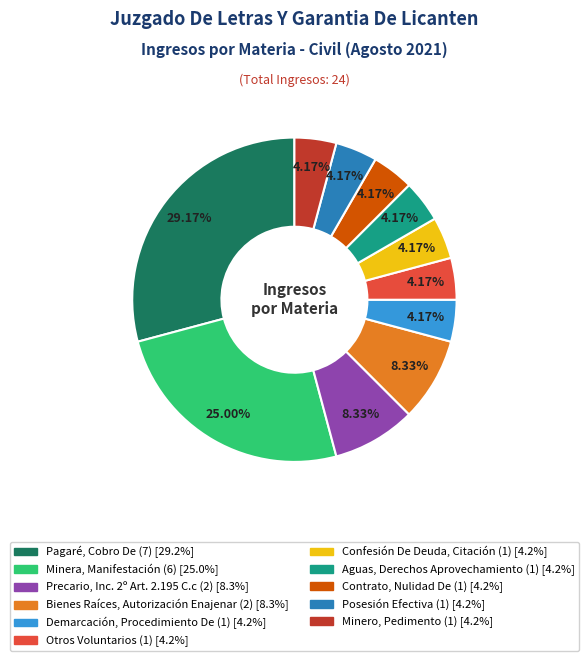

How many slices are in this pie chart?

11